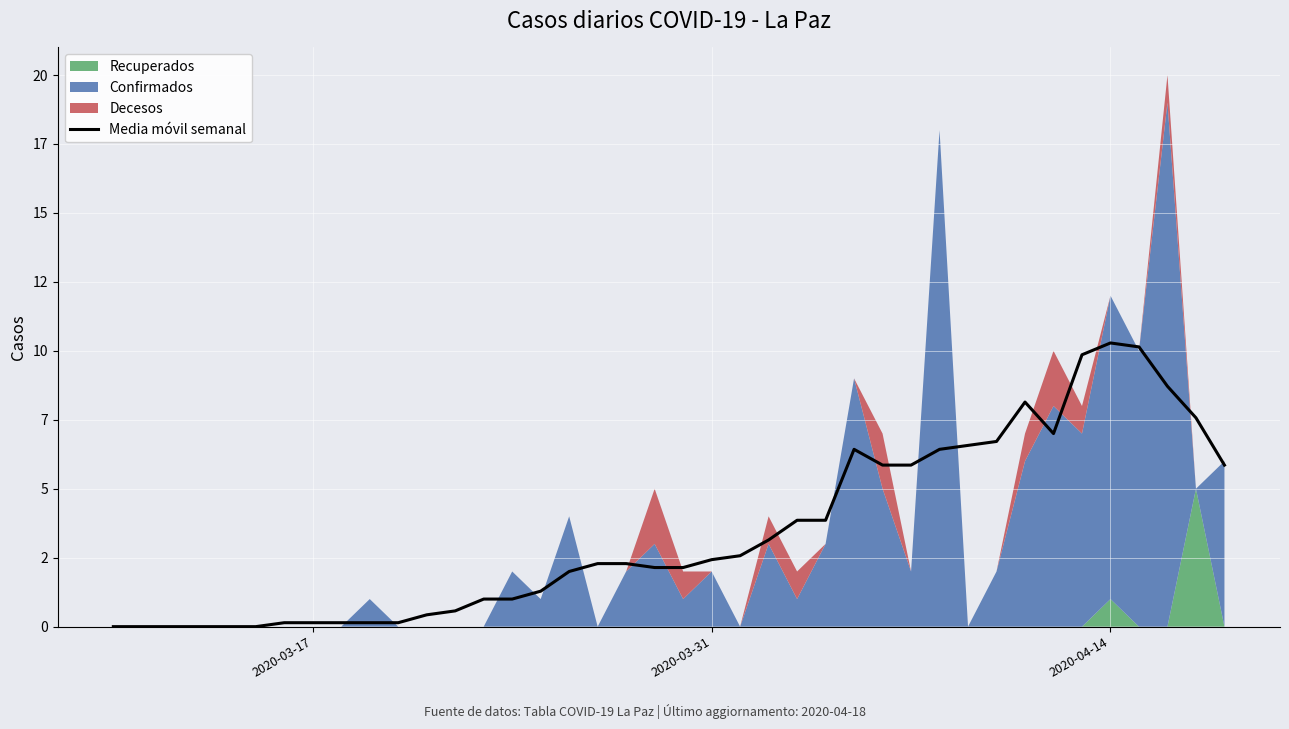

Which label corresponds to the smallest value in the chart?

2020-03-17